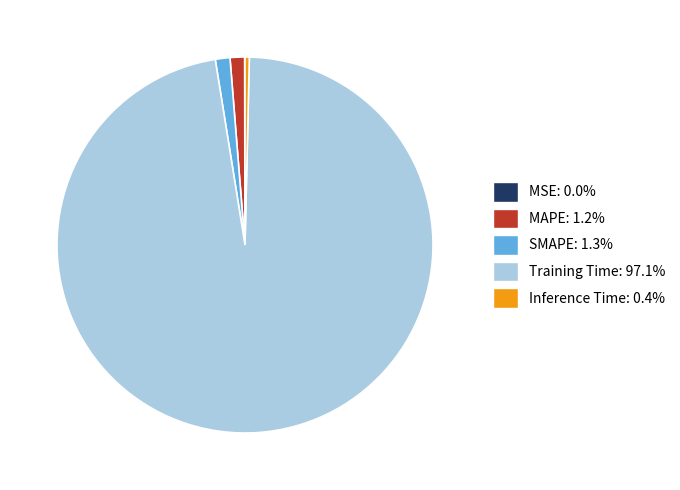

Between Training Time and SMAPE, which is larger?

Training Time